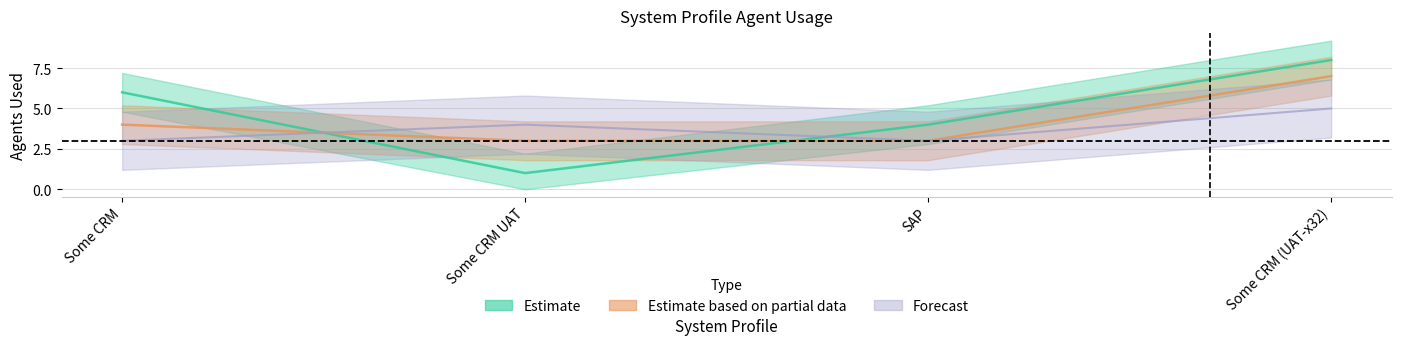

What is the average value of the Estimate series?

5